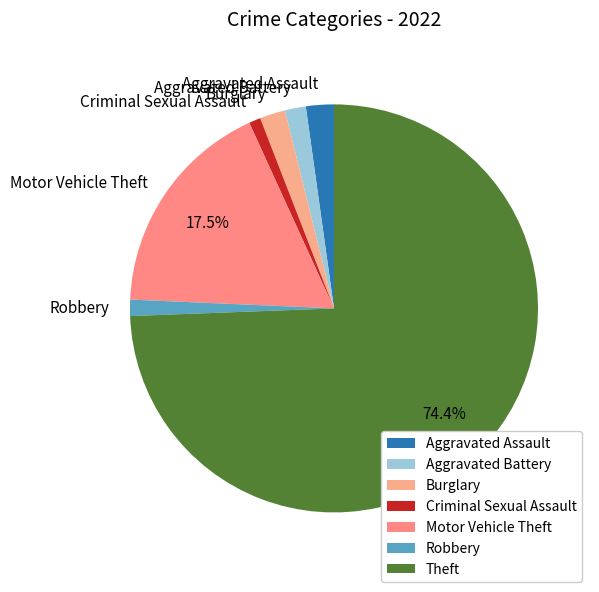

How many segments does this pie chart have?

7